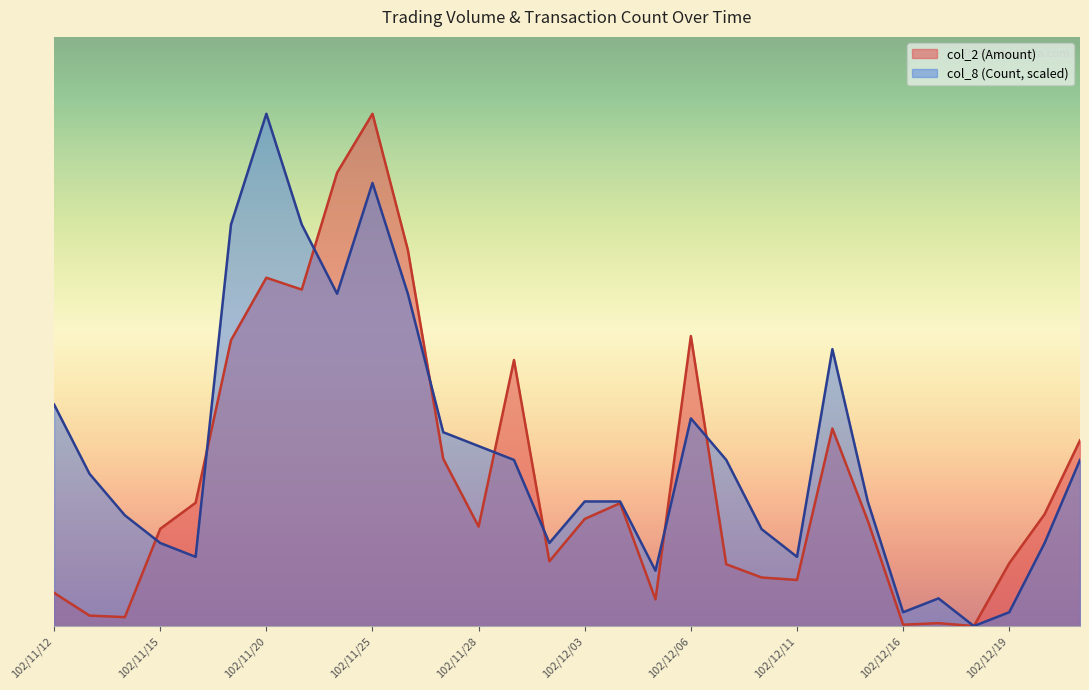

Does the chart display data point markers on the line(s)?

No